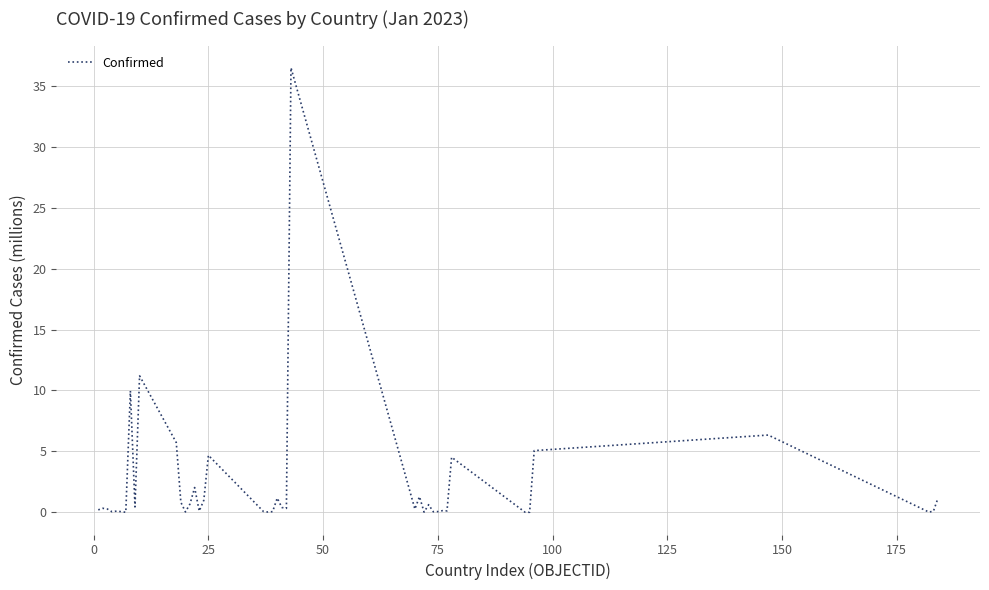

Does the chart have visible grid lines?

Yes